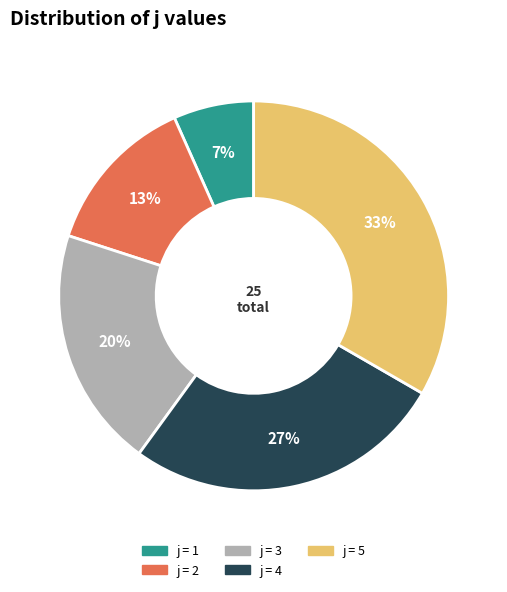

To the nearest percent, what is the average slice percentage?

20%